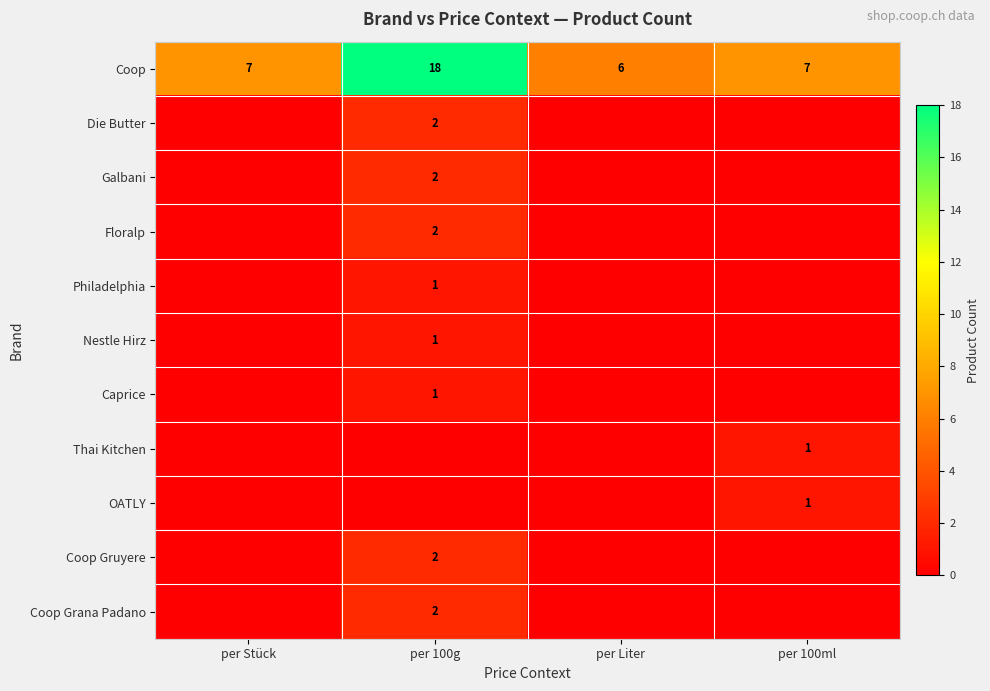

Is it true that Coop equals 6 at per Liter?

True